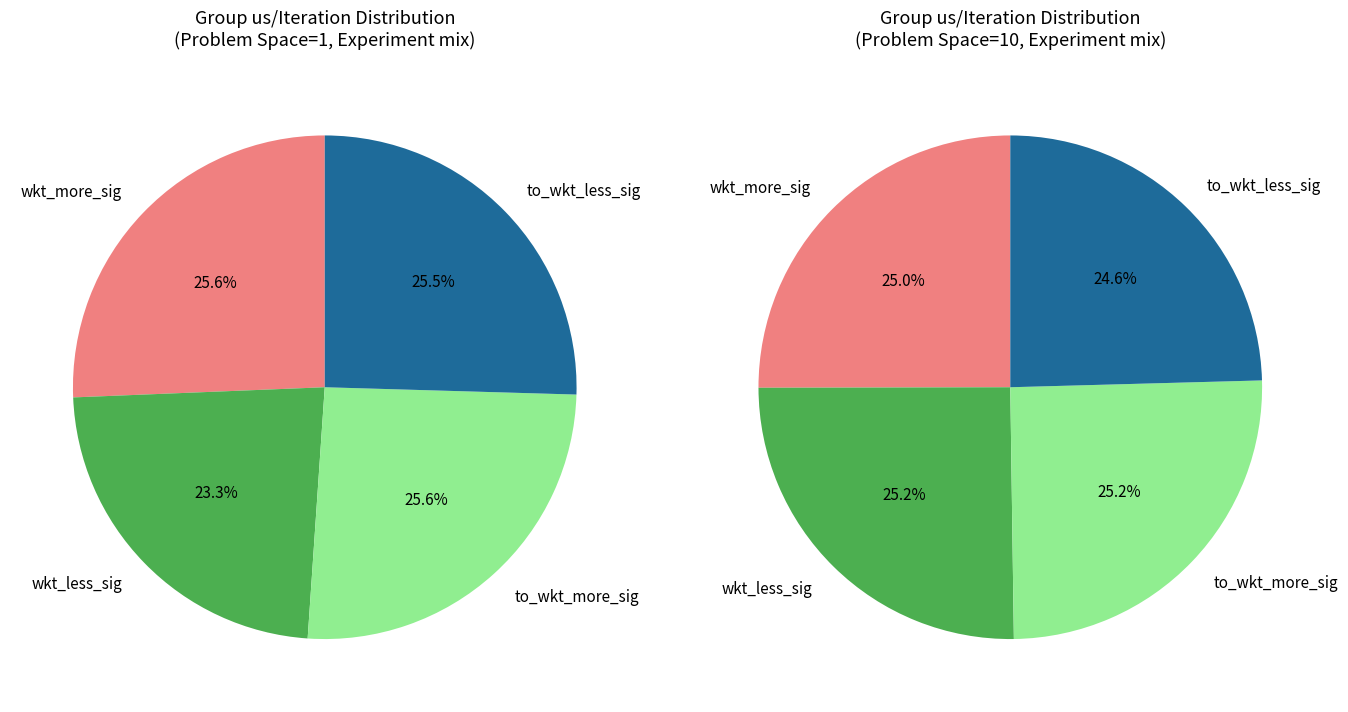

Approximately how many times larger is the value at wkt_more_sig_to_string compared to to_wkt_more_sig?

1.0